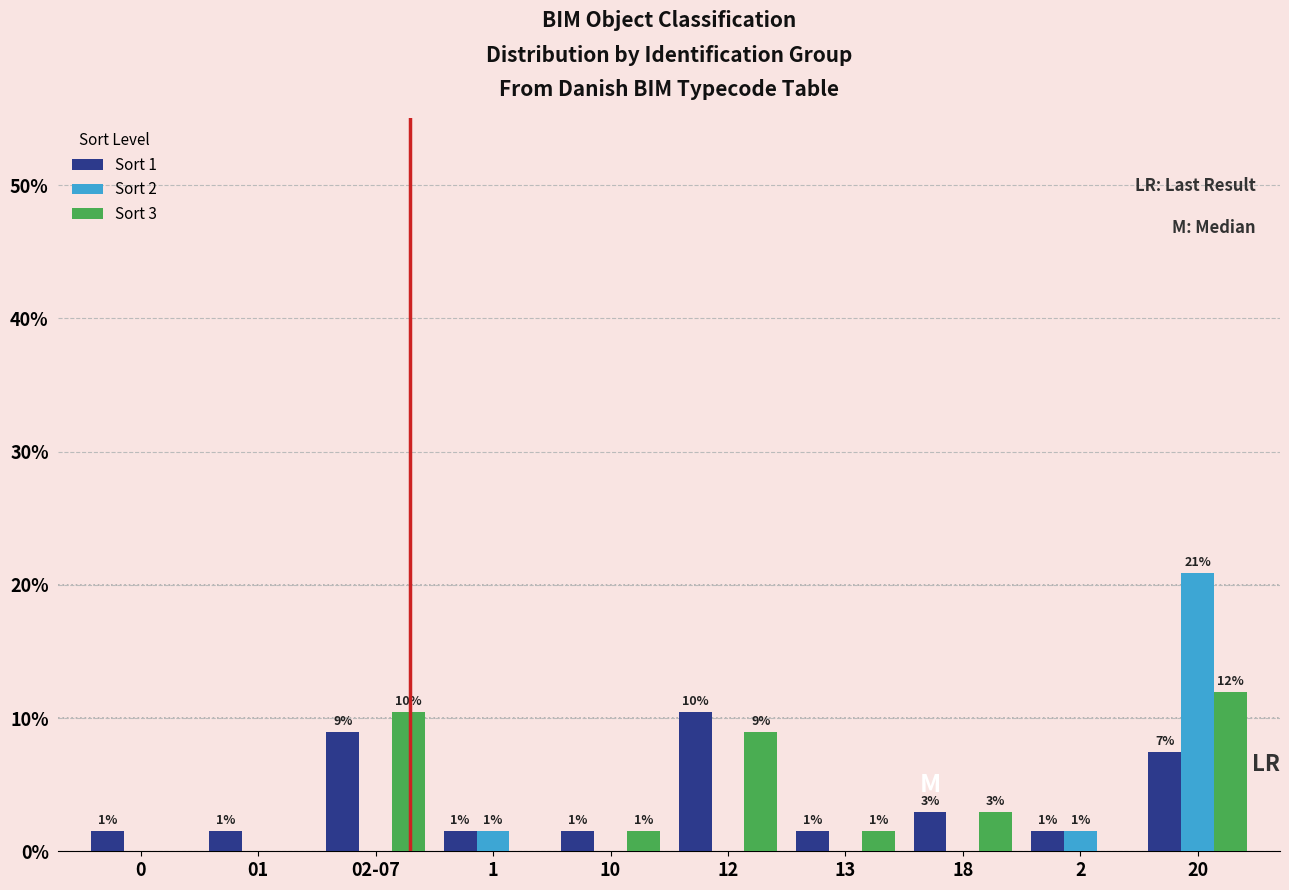

Is it true that Sort 3 equals 5.7 at 02-07?

False